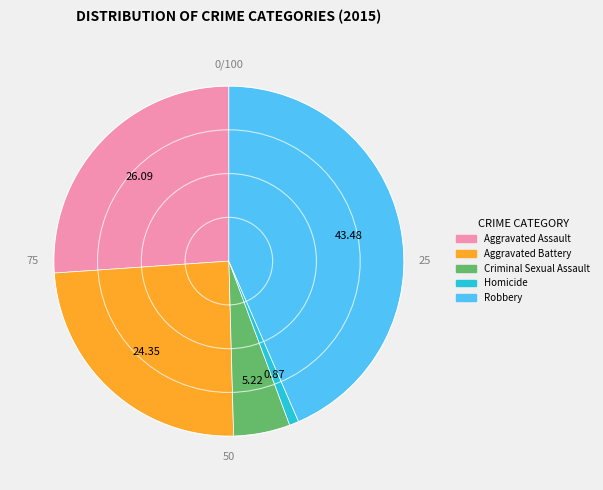

Is there any slice that represents more than half of the pie?

No